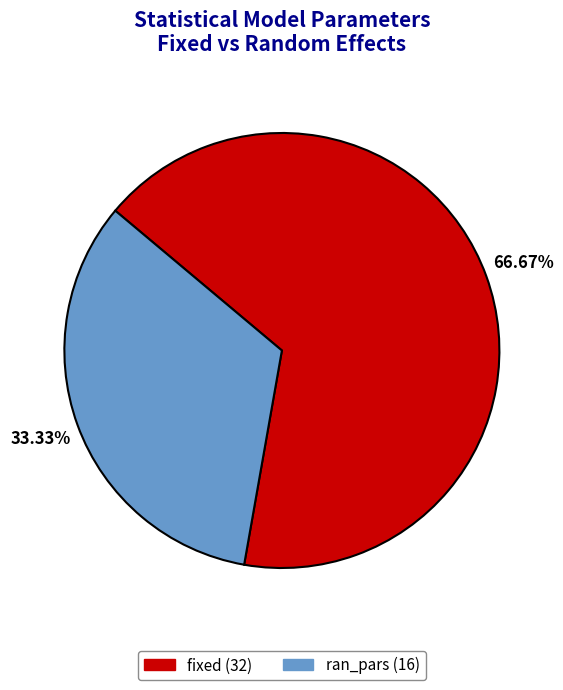

The ran_pars slice represents 33% of the pie. True or false?

True